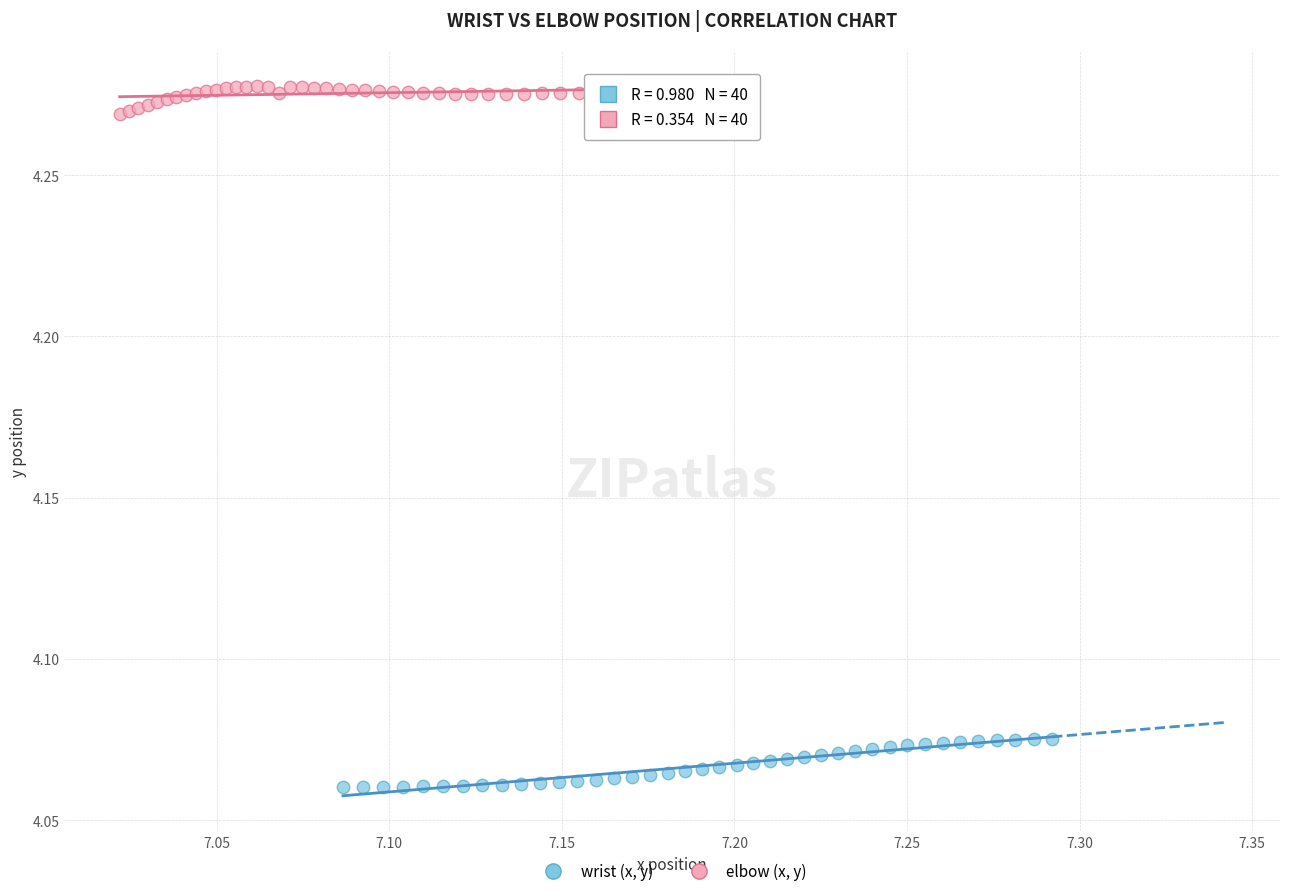

Which series has the widest spread of Y values?

wrist (x, y)